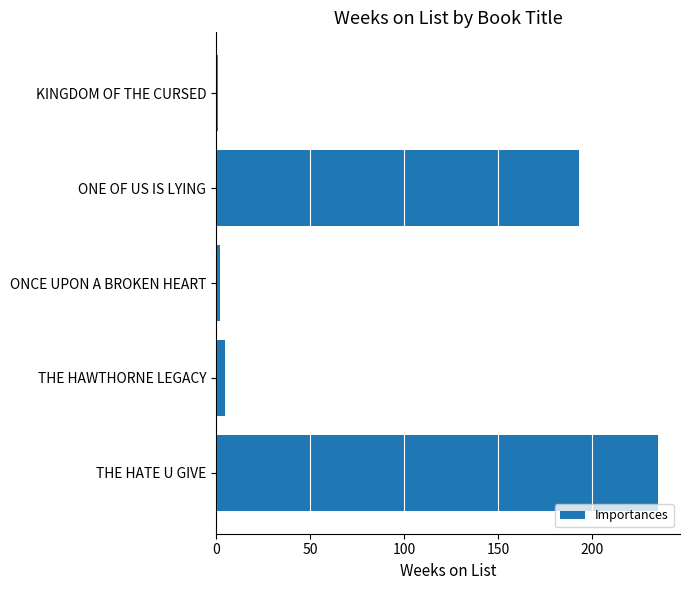

How many bars are there in total?

5